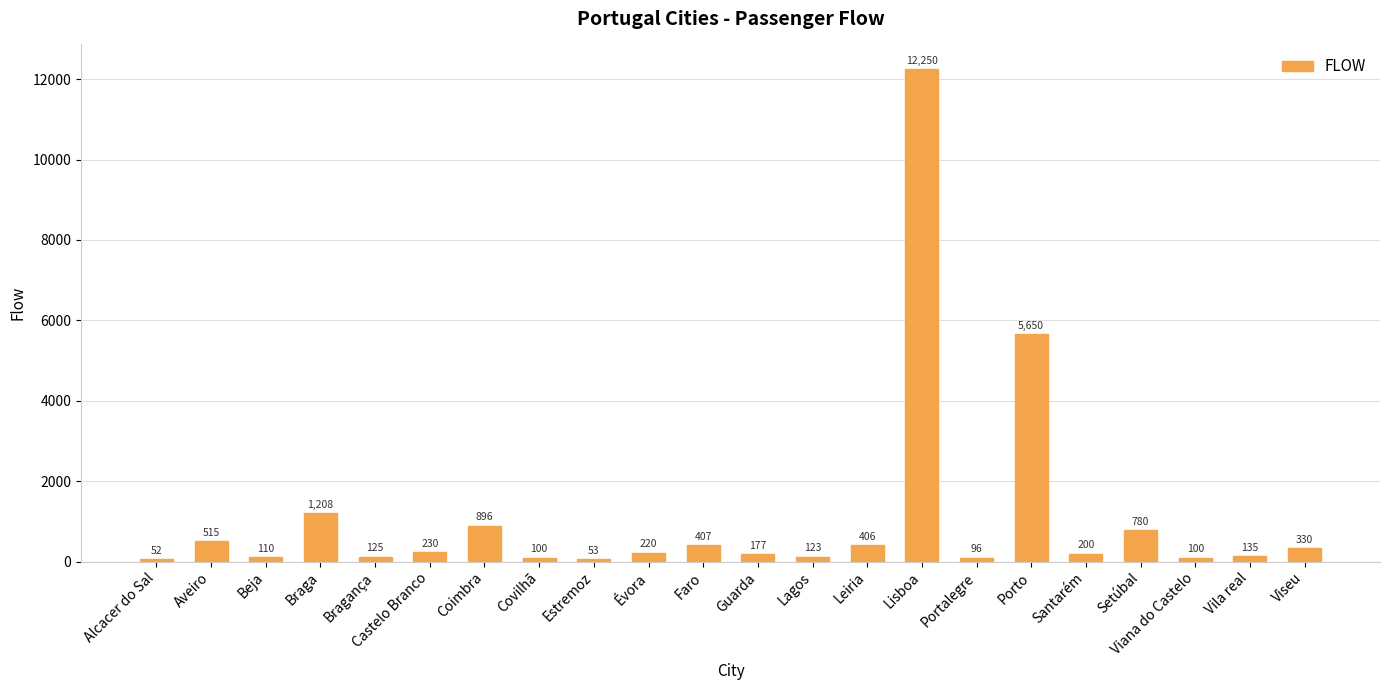

What is the label of the 17th bar from the left?

Porto